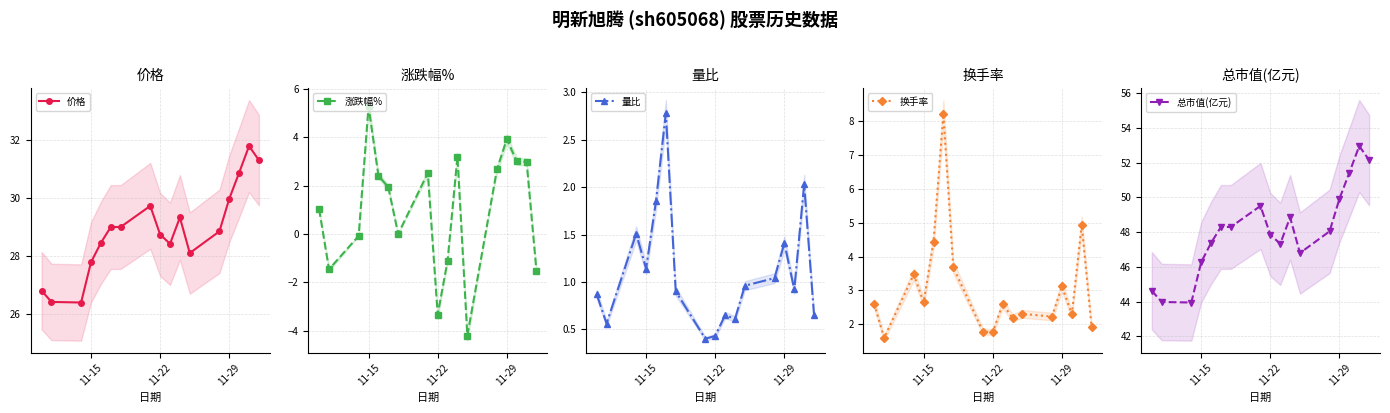

Reading left to right, extract all data points from this chart.

价格: 26.8	26.4	26.4	27.8	28.4	29.0	29.0	29.7	28.7	28.4	29.3	28.1	28.8	30.0	30.9	31.8	31.3
涨跌幅%: 1.0	-1.5	-0.1	5.3	2.4	1.9	0.0	2.5	-3.3	-1.1	3.2	-4.2	2.7	3.9	3.0	3.0	-1.5
量比: 0.9	0.6	1.5	1.1	1.9	2.8	0.9	0.4	0.4	0.7	0.6	1.0	1.0	1.4	0.9	2.0	0.7
换手率: 2.6	1.6	3.5	2.6	4.4	8.2	3.7	1.8	1.8	2.6	2.2	2.3	2.2	3.1	2.3	4.9	1.9
总市值(亿元): 44.6	44.0	44.0	46.3	47.4	48.3	48.3	49.5	47.9	47.3	48.9	46.8	48.0	49.9	51.4	53.0	52.1